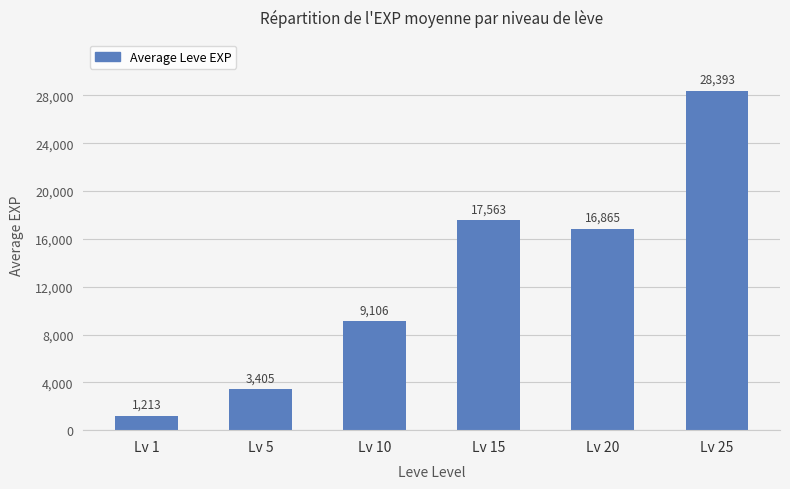

What is the average value?

12757.8